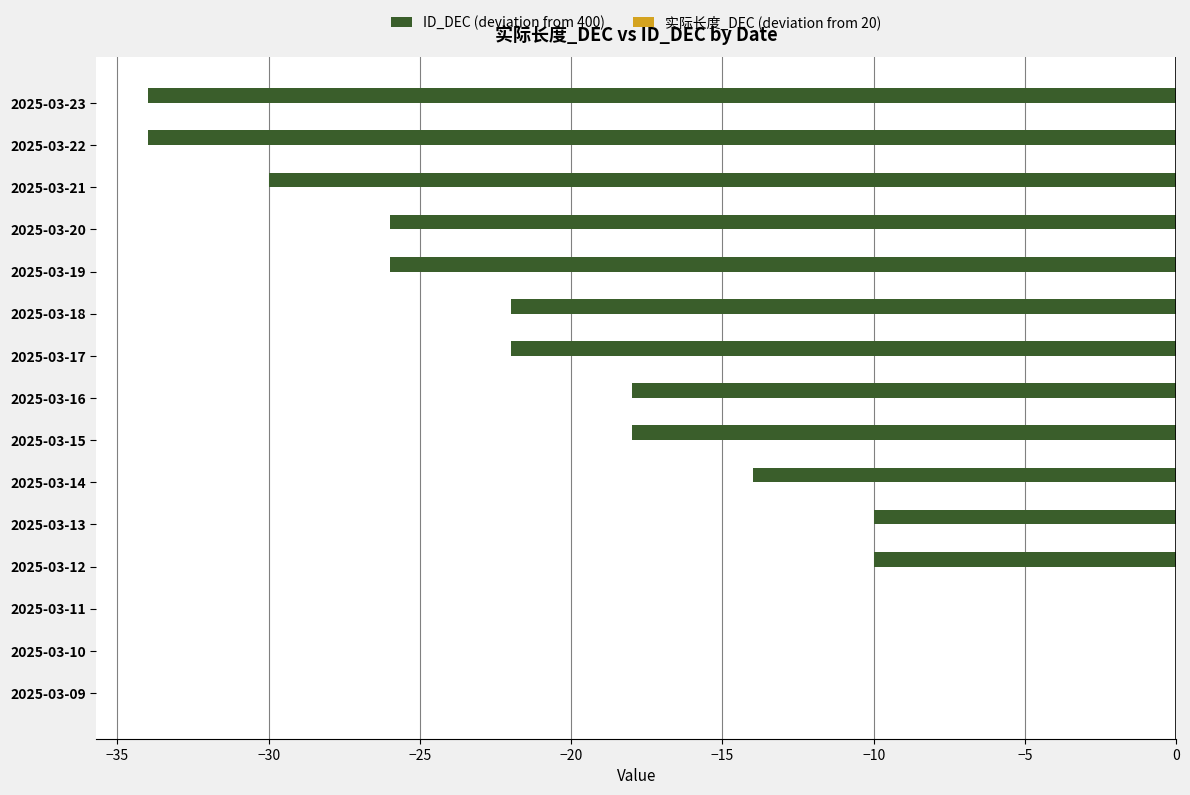

What is the change in value from 2025-03-20 to 2025-03-21?

-4